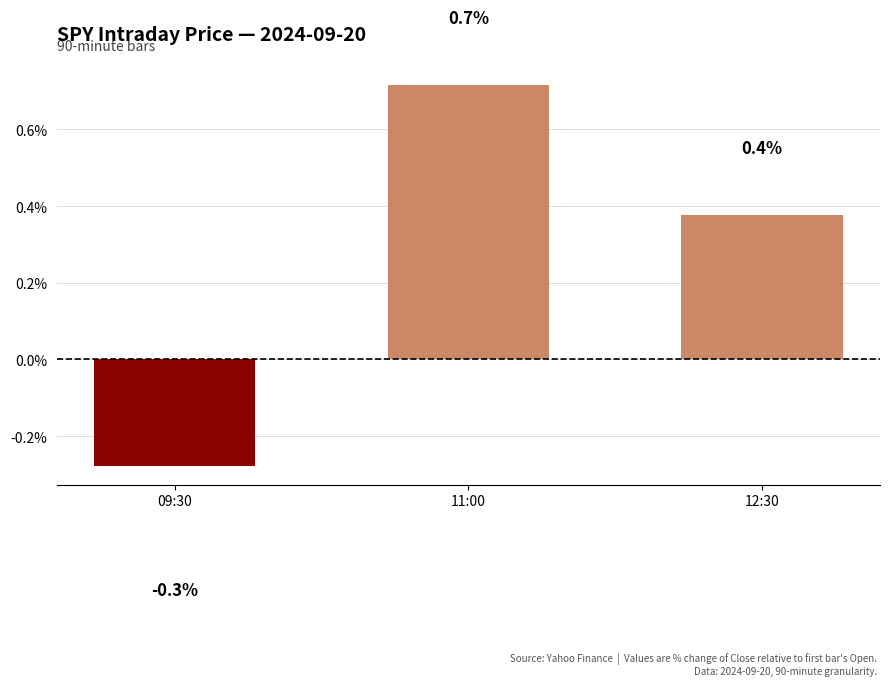

At which label is the value closest to 0?

09:30